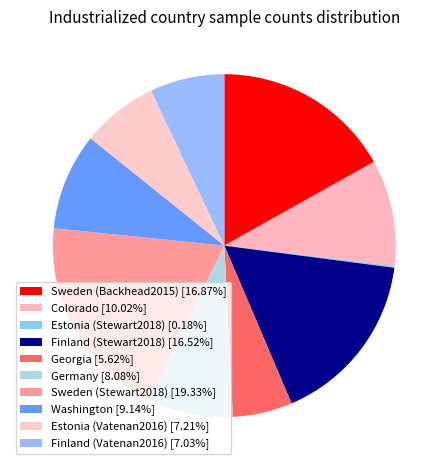

What is the smallest slice in the pie chart?

Estonia (Stewart2018)